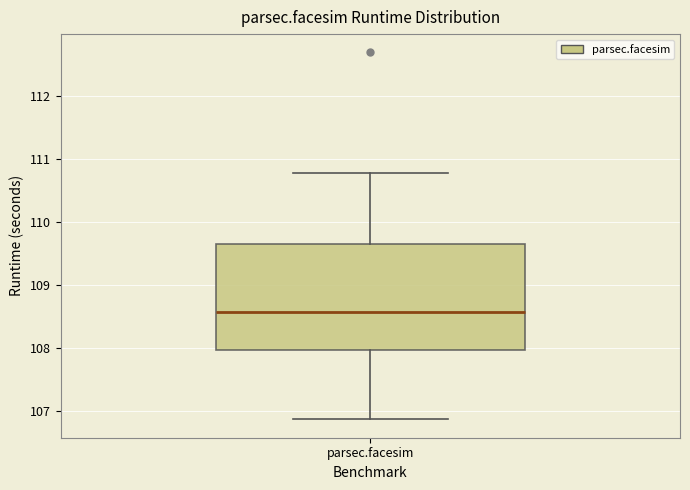

Where does the lower whisker of the box for parsec.facesim end on the y-axis? The values are not printed on the chart, so give them approximately, as read against the axis.

106.9